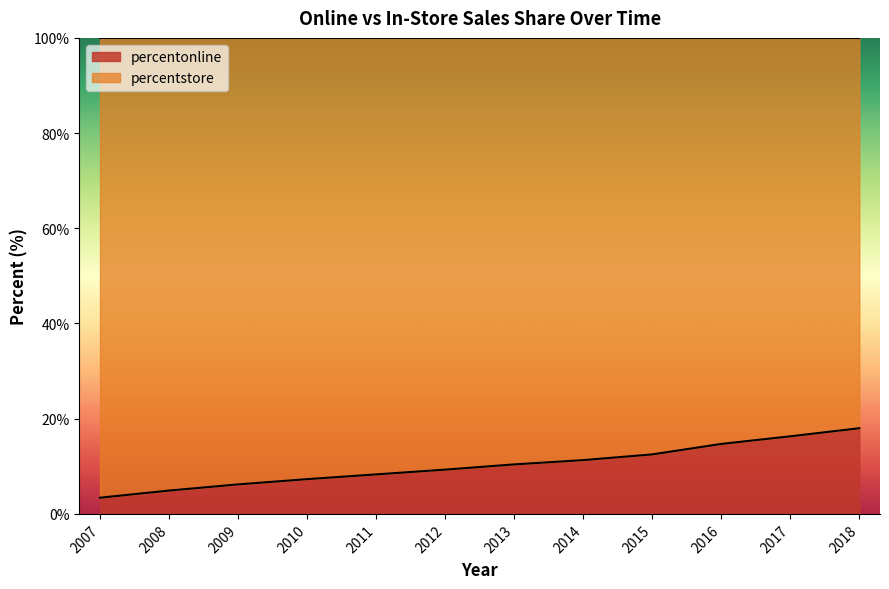

List the labels in order of value, largest first.

2018, 2017, 2016, 2015, 2014, 2013, 2012, 2011, 2010, 2009, 2008, 2007